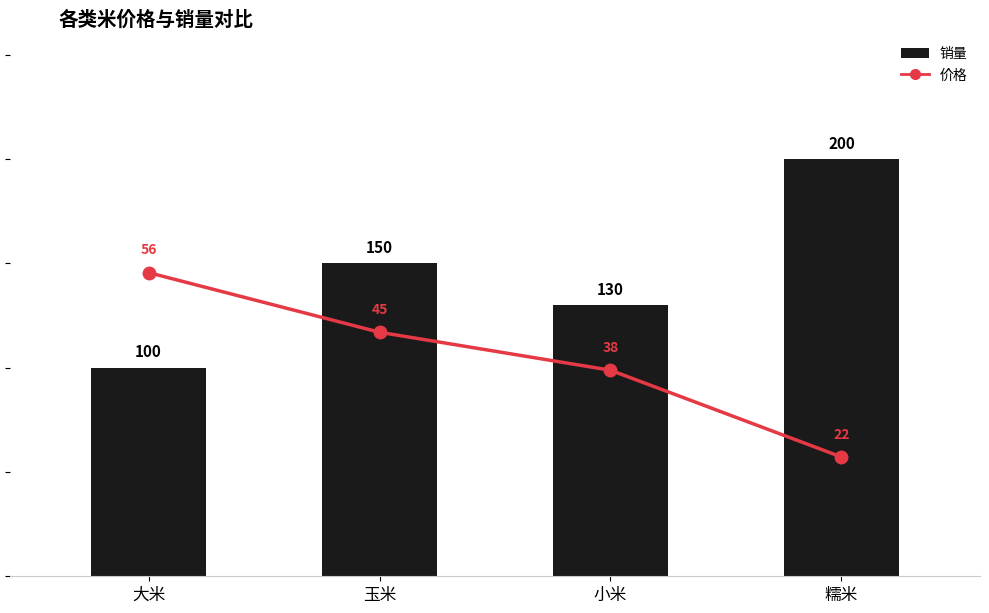

At which category is the sum across all series the highest?

糯米